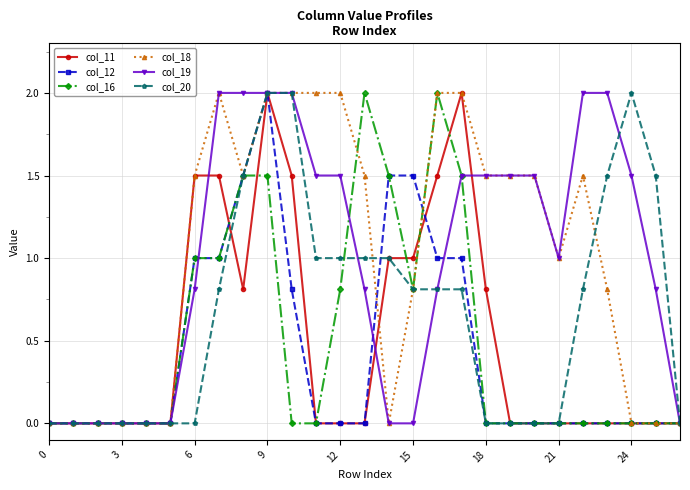

What is the highest value of the col_19 series?

2.0